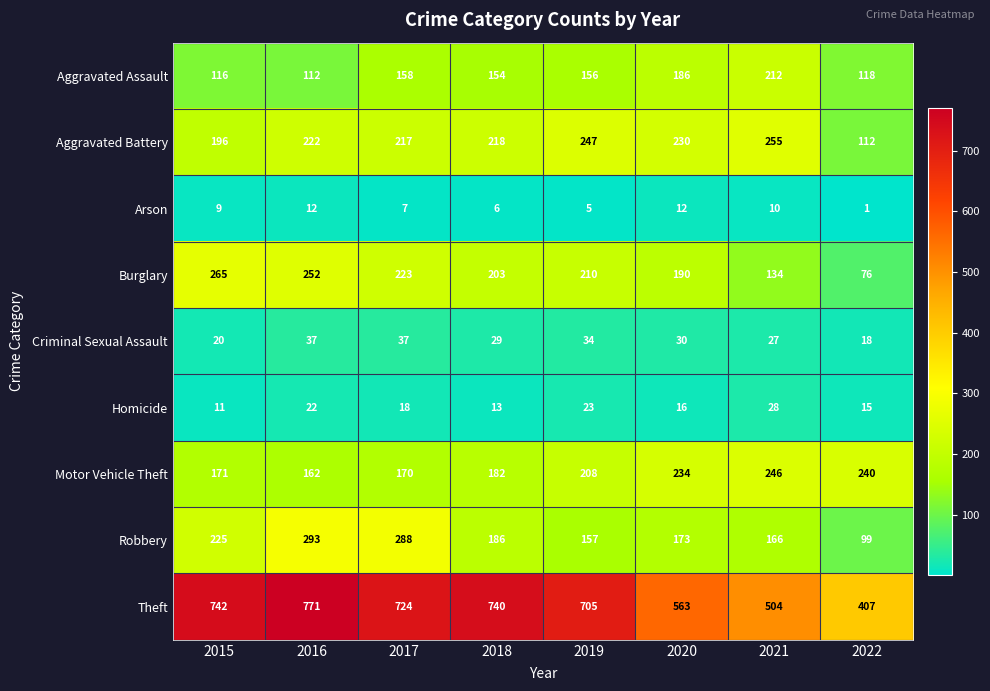

Where is Aggravated Battery nearest to the value 183?

2015